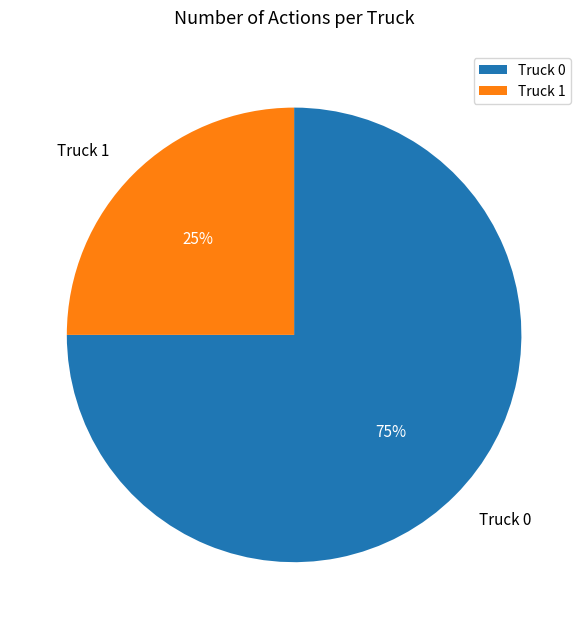

To the nearest percent, what is the average slice percentage?

50%